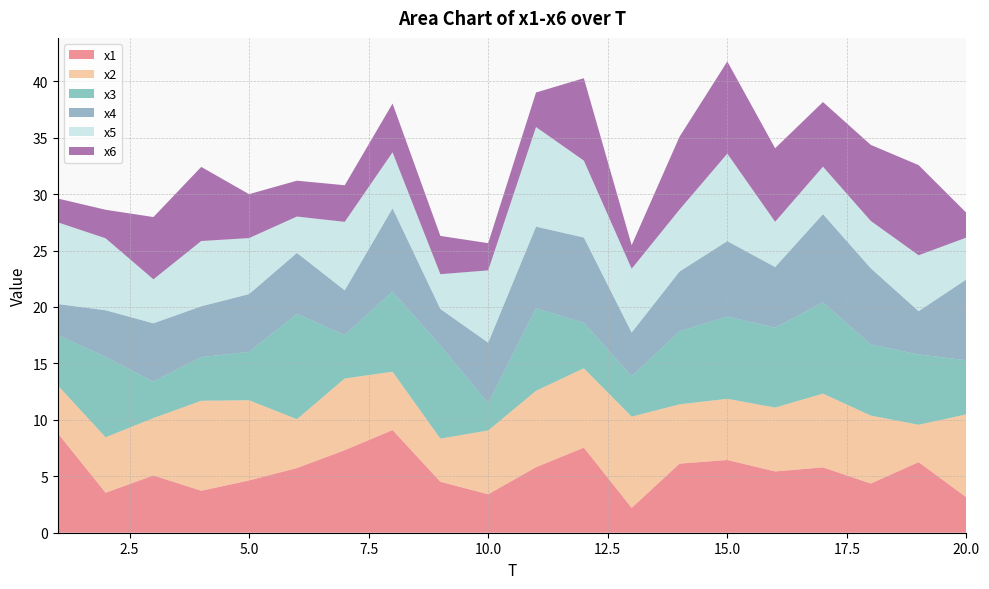

Reading left to right, list all the values displayed in this chart.

x1: 8.8	3.5	5.1	3.7	4.6	5.7	7.3	9.1	4.5	3.4	5.8	7.5	2.2	6.1	6.4	5.4	5.8	4.4	6.3	3.1
x2: 4.2	4.9	5.1	8.0	7.1	4.3	6.4	5.2	3.8	5.7	6.8	7.0	8.1	5.3	5.4	5.7	6.5	6.0	3.3	7.4
x3: 4.5	7.1	3.2	3.9	4.3	9.3	3.9	7.1	8.3	2.4	7.3	4.0	3.6	6.5	7.3	7.1	8.1	6.3	6.2	4.8
x4: 2.8	4.1	5.2	4.5	5.1	5.4	4.0	7.4	3.2	5.4	7.2	7.6	3.9	5.3	6.7	5.4	7.8	6.7	3.8	7.2
x5: 7.2	6.4	3.9	5.8	5.0	3.2	6.1	5.0	3.1	6.4	8.8	6.8	5.7	5.5	7.7	4.0	4.2	4.2	5.0	3.7
x6: 2.1	2.5	5.5	6.6	3.9	3.2	3.2	4.3	3.4	2.4	3.1	7.3	2.1	6.5	8.2	6.5	5.7	6.7	8.0	2.2